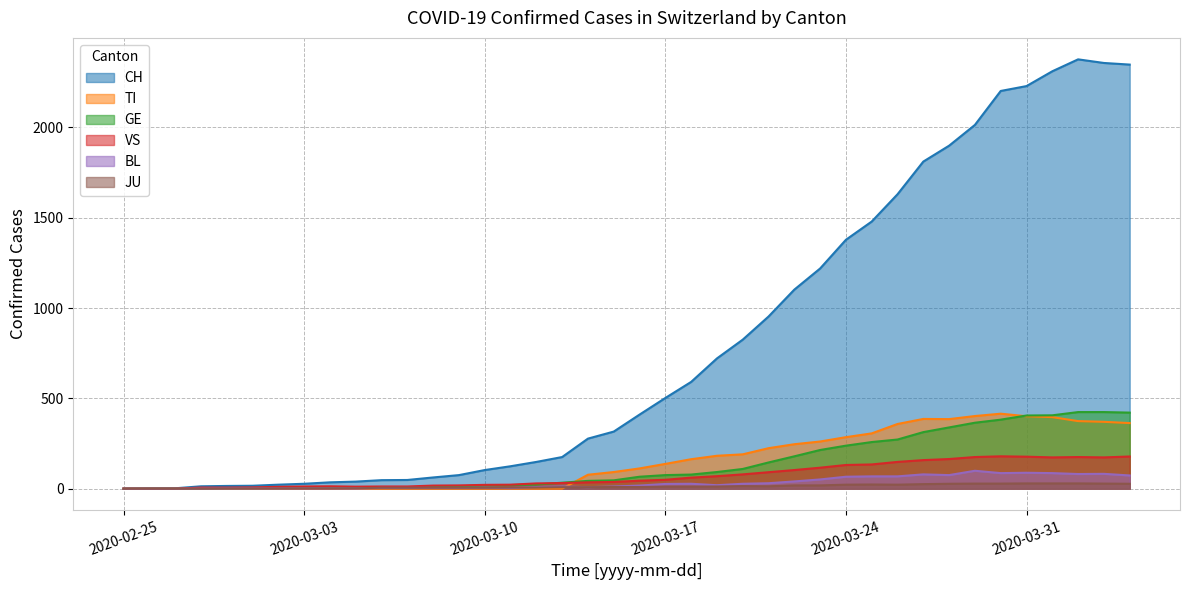

Which series has the largest total across all categories?

CH